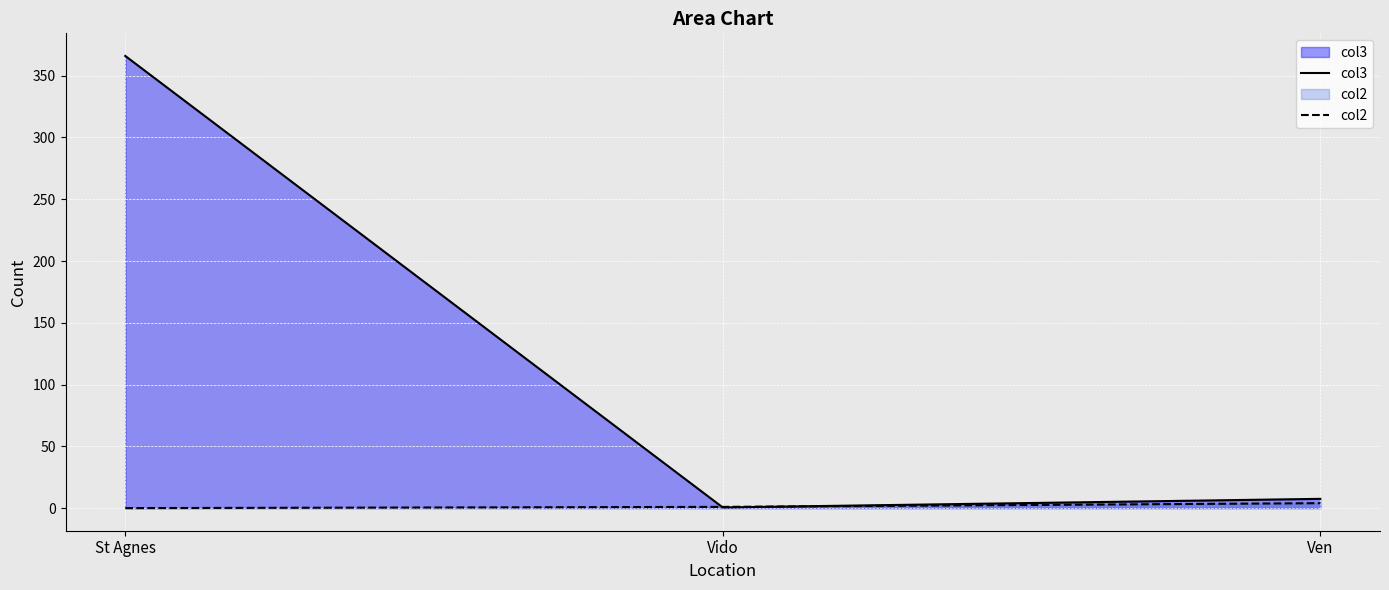

What is the total value across all series at Ven?

11.5